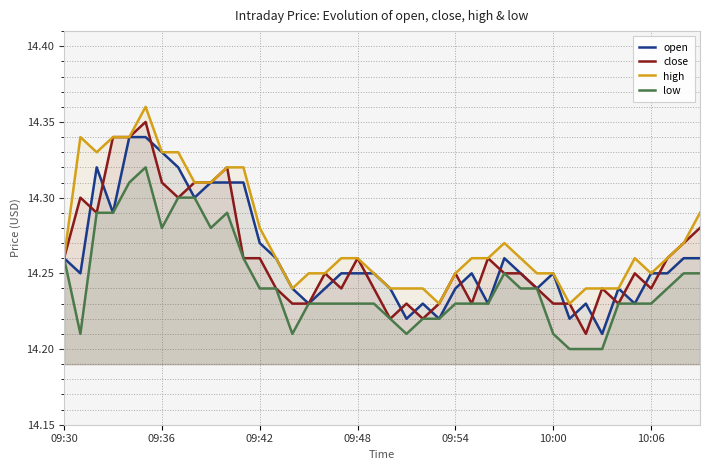

Is the value of close at 31 greater than the value of open at 24?

No